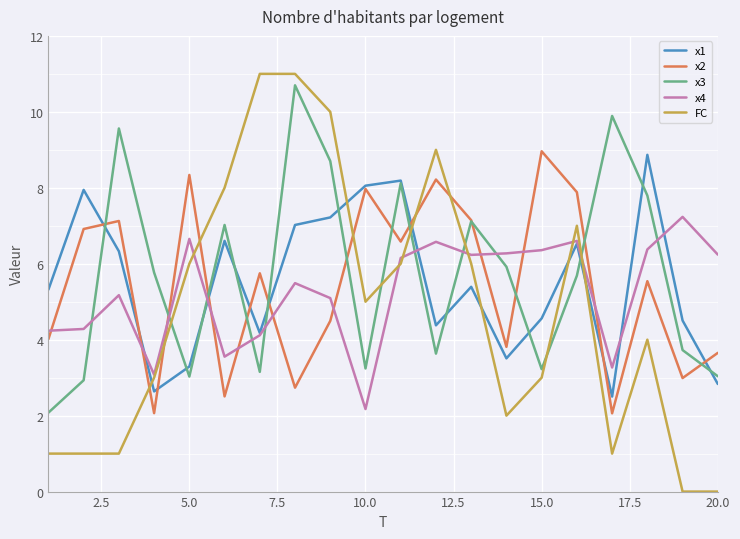

What is the difference between the maximum and minimum values in the x3 series?

8.6